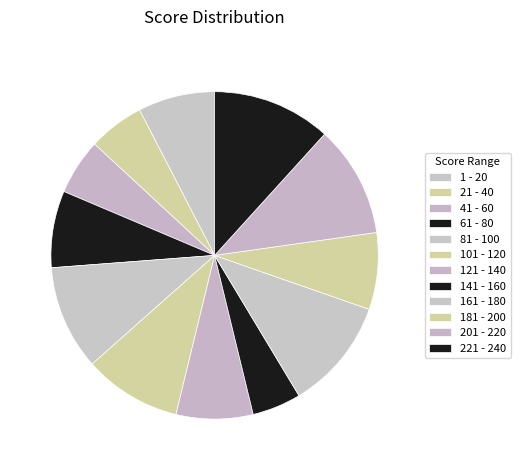

Rank the categories by value from highest to lowest.

221 - 240, 161 - 180, 201 - 220, 81 - 100, 101 - 120, 1 - 20, 61 - 80, 121 - 140, 181 - 200, 21 - 40, 41 - 60, 141 - 160